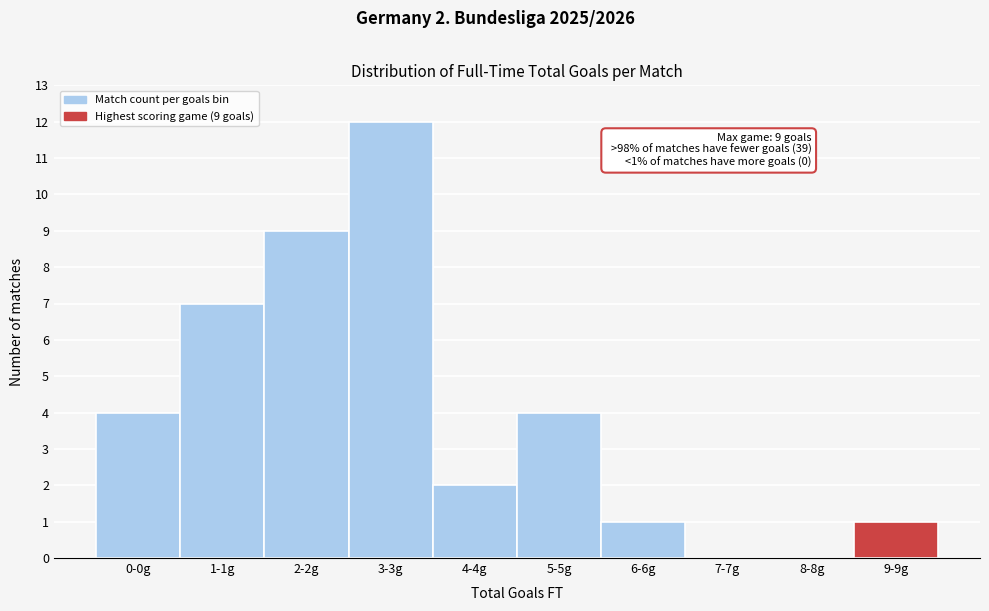

Reading right to left, transcribe all the data shown in this chart.

9-9g=1	8-8g=0	7-7g=0	6-6g=1	5-5g=4	4-4g=2	3-3g=12	2-2g=9	1-1g=7	0-0g=4